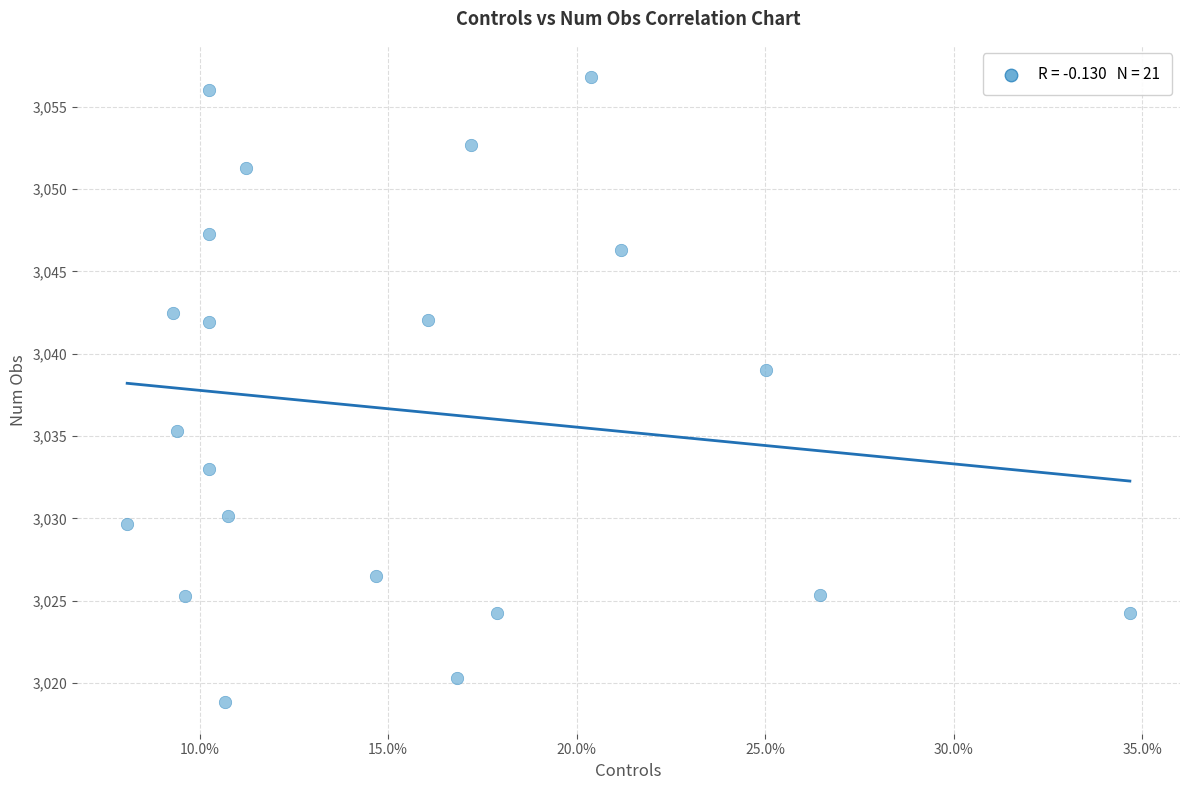

What is the range of X values (max minus min)?

0.3